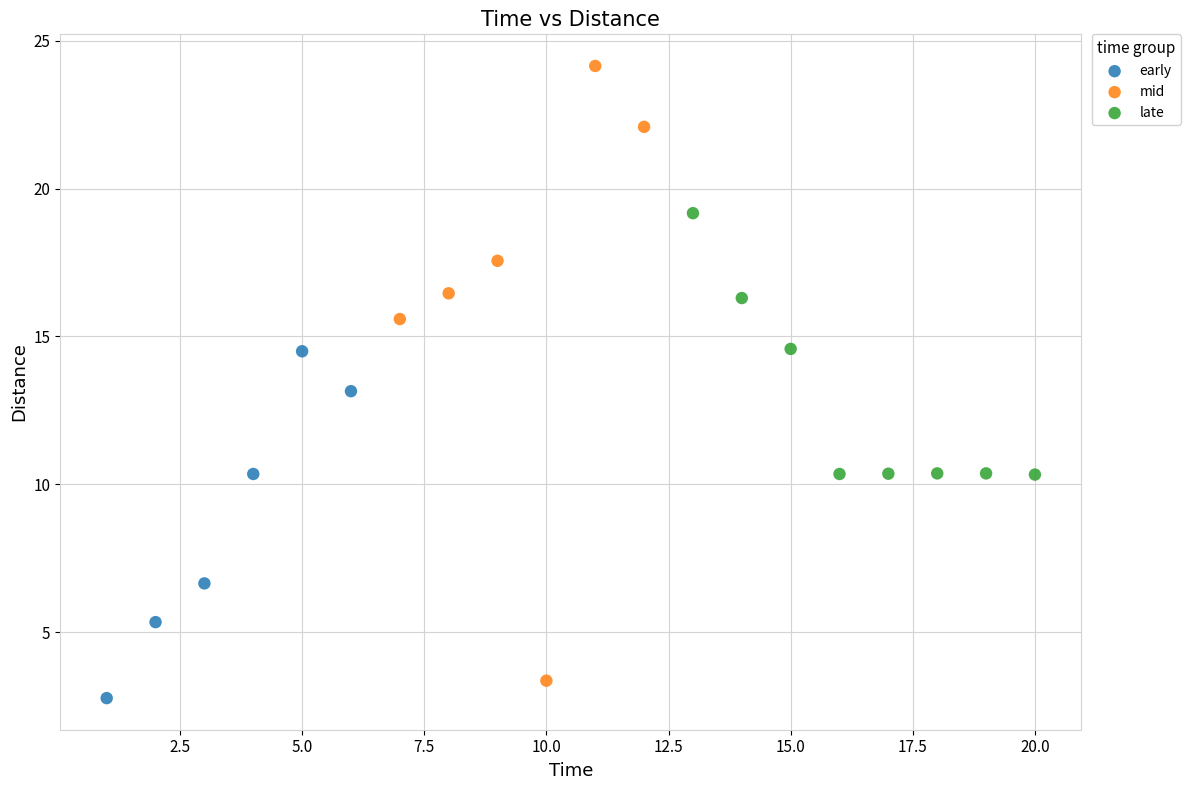

Which series has the widest spread of Y values?

mid